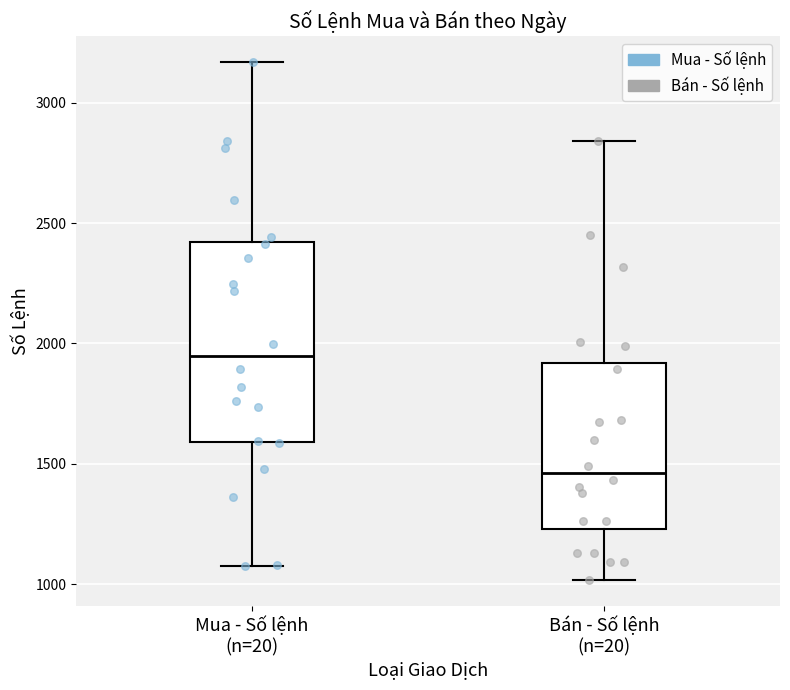

Which box has the lowest median line?

Bán - Số lệnh (n=20)